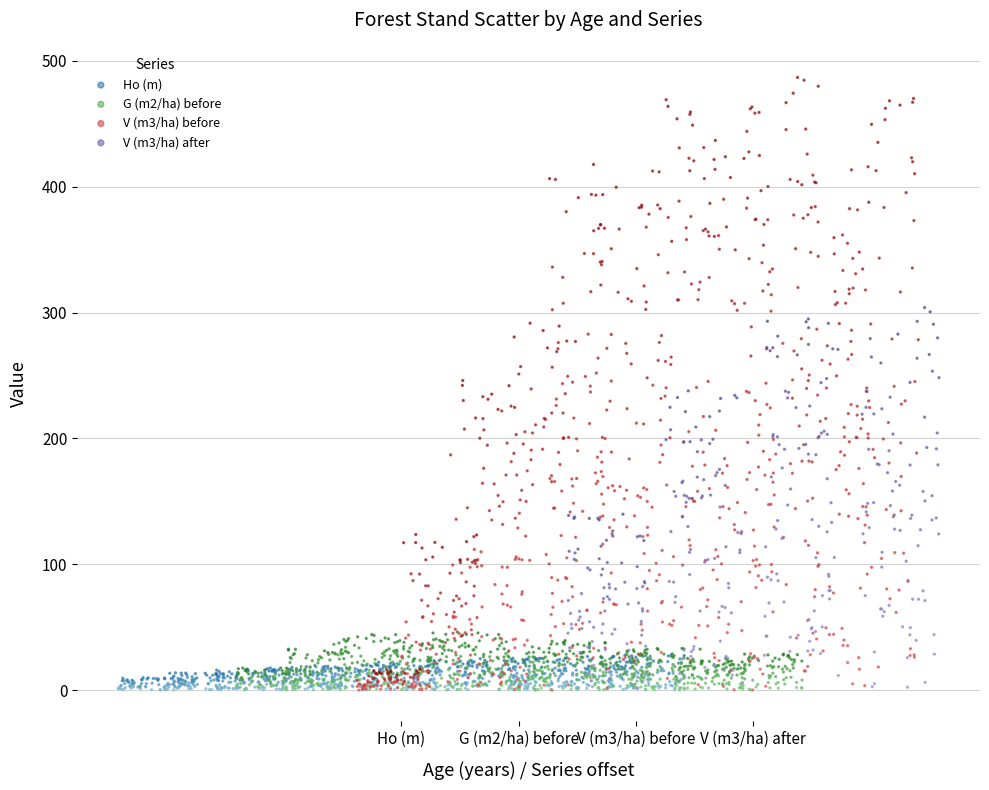

Which series contains the highest Y value?

V (m3/ha) before